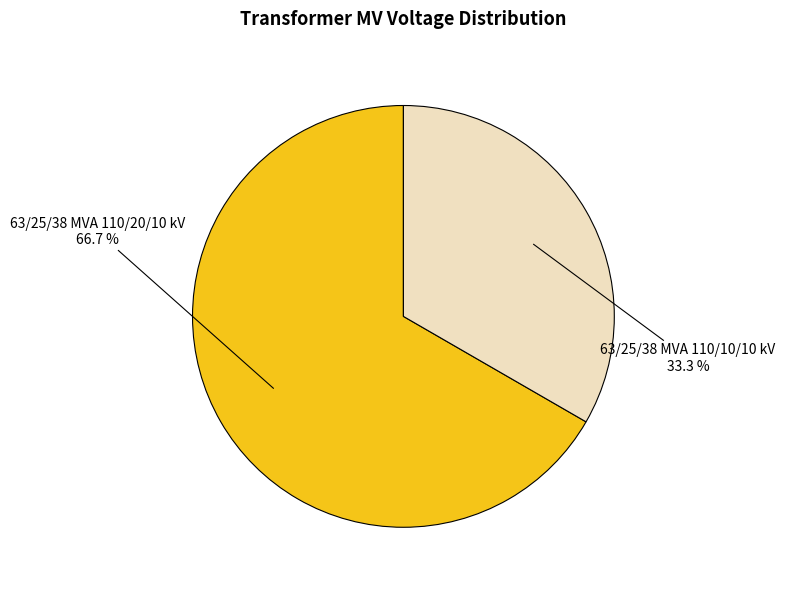

Does any single category account for the majority?

Yes